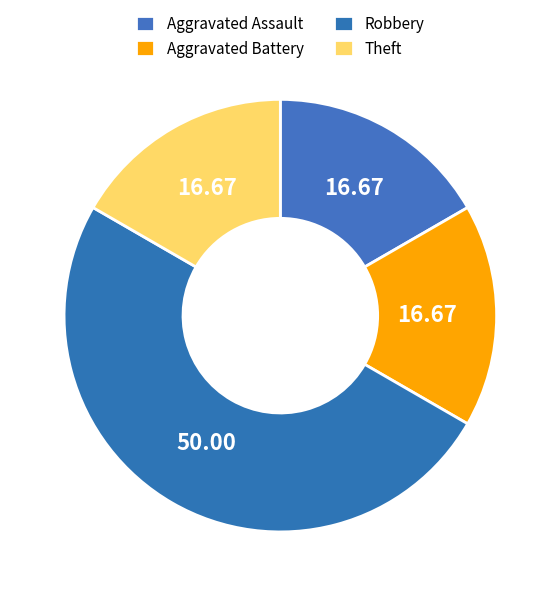

The Robbery slice represents 38% of the pie. True or false?

False